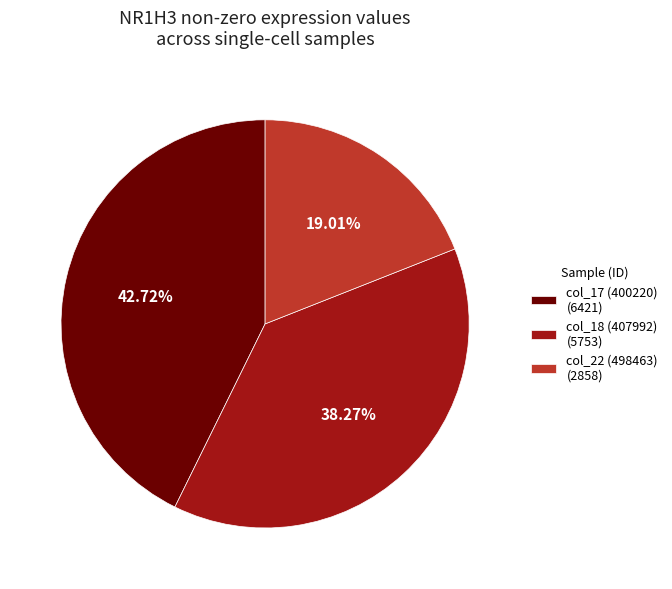

Combined, what portion of the pie is col_17 and col_22?

61.7%